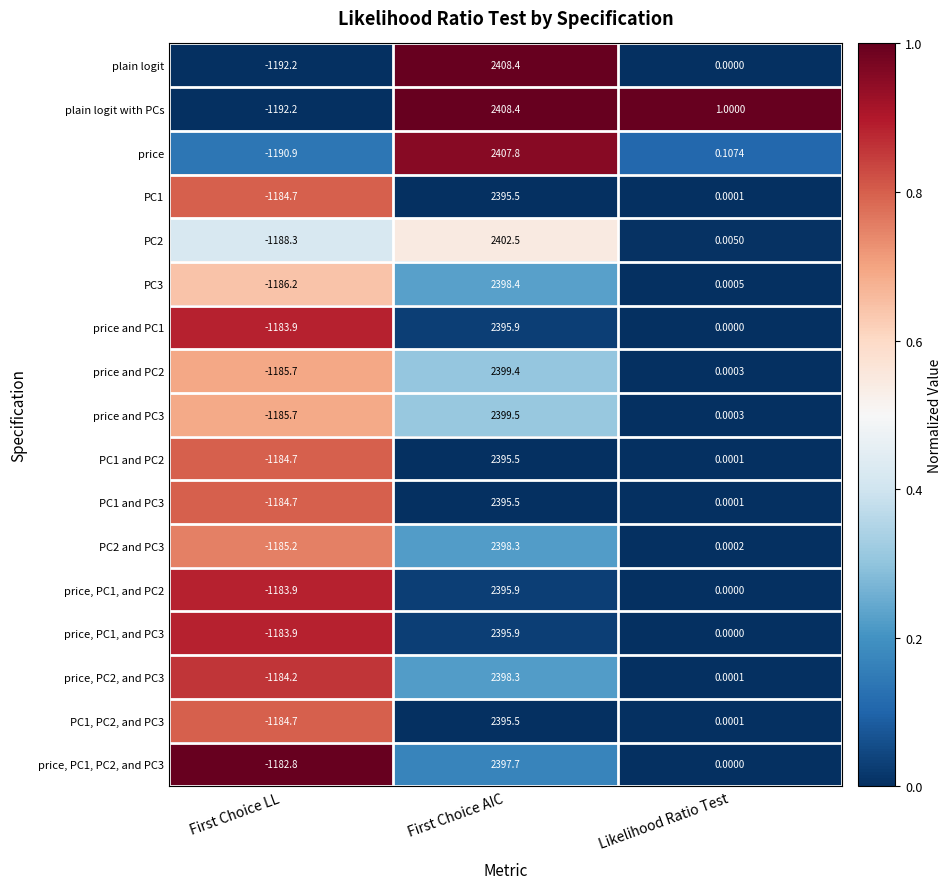

What is the total value across all series at First Choice AIC?

40788.4